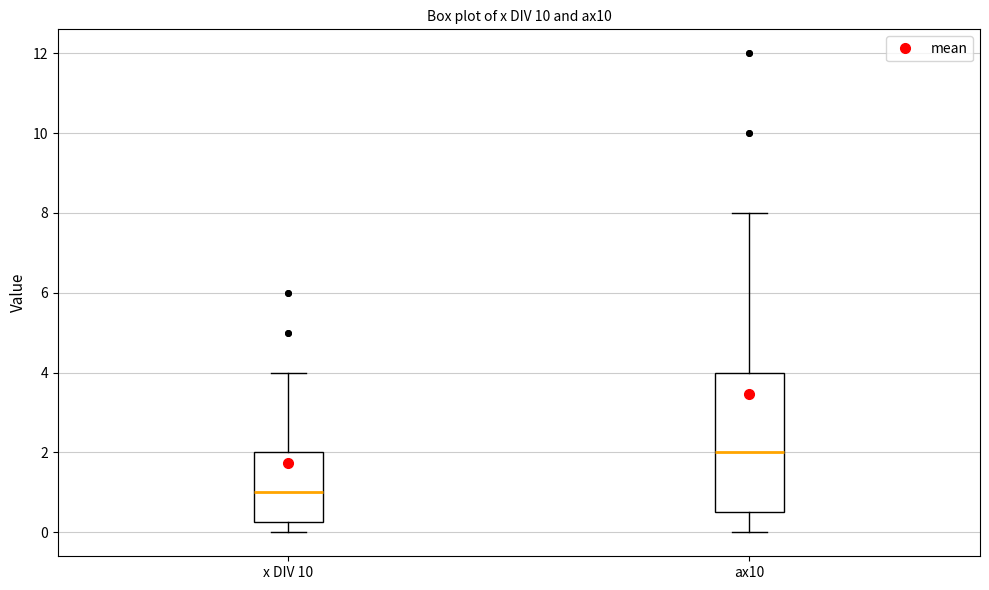

Which box's median line is the highest?

ax10